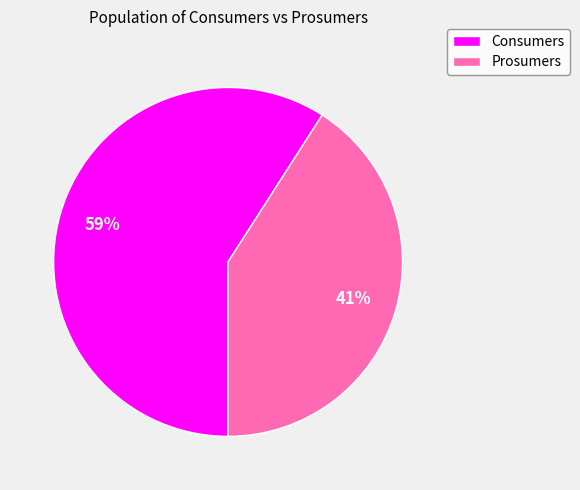

Does Consumers represent more than half of the total?

Yes